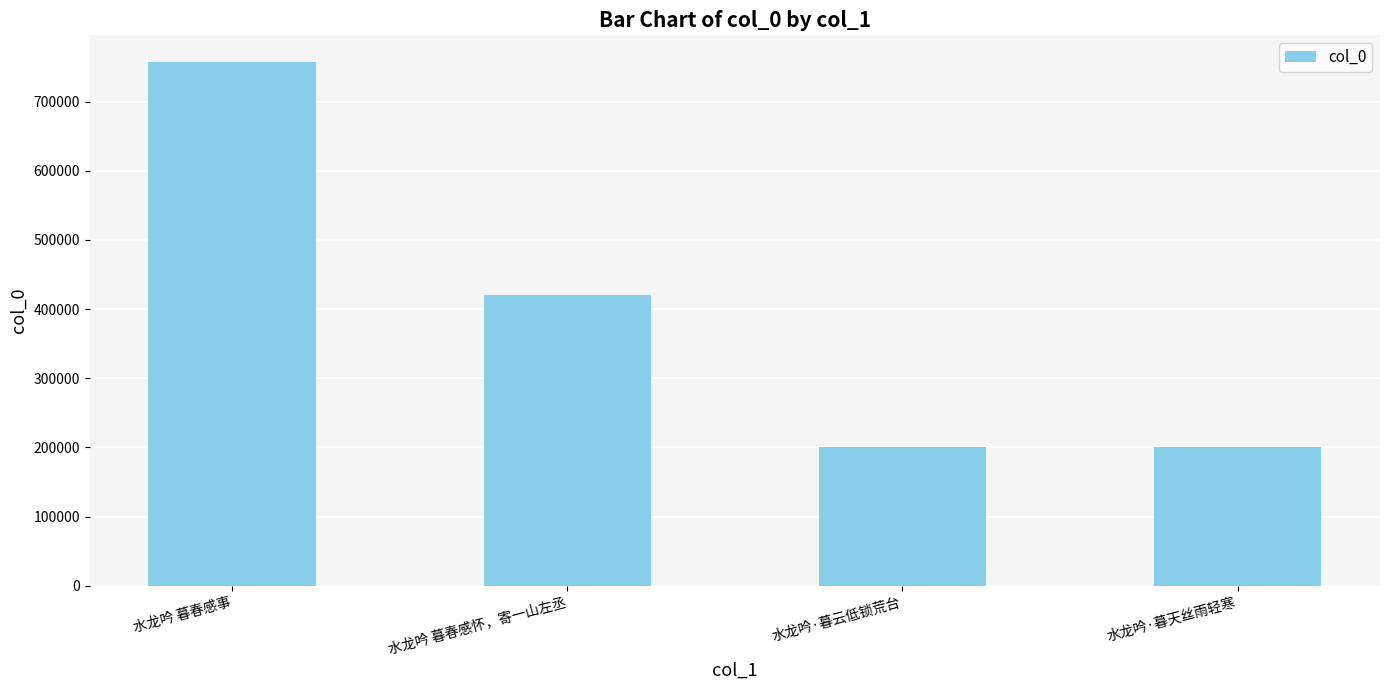

How many bars are there in total?

4